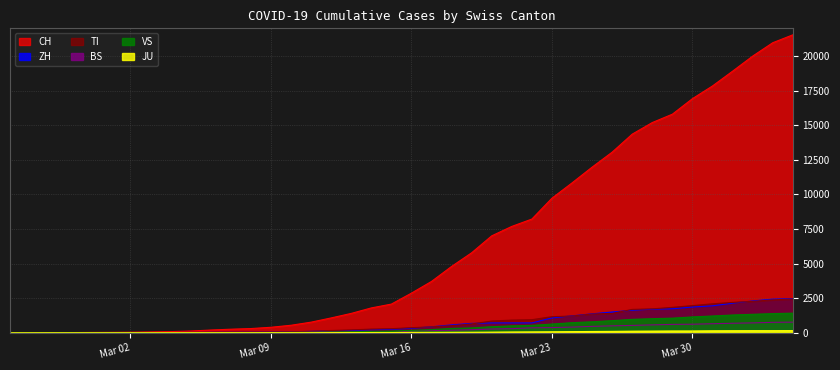

Where is JU nearest to the value 77?

2020-03-24